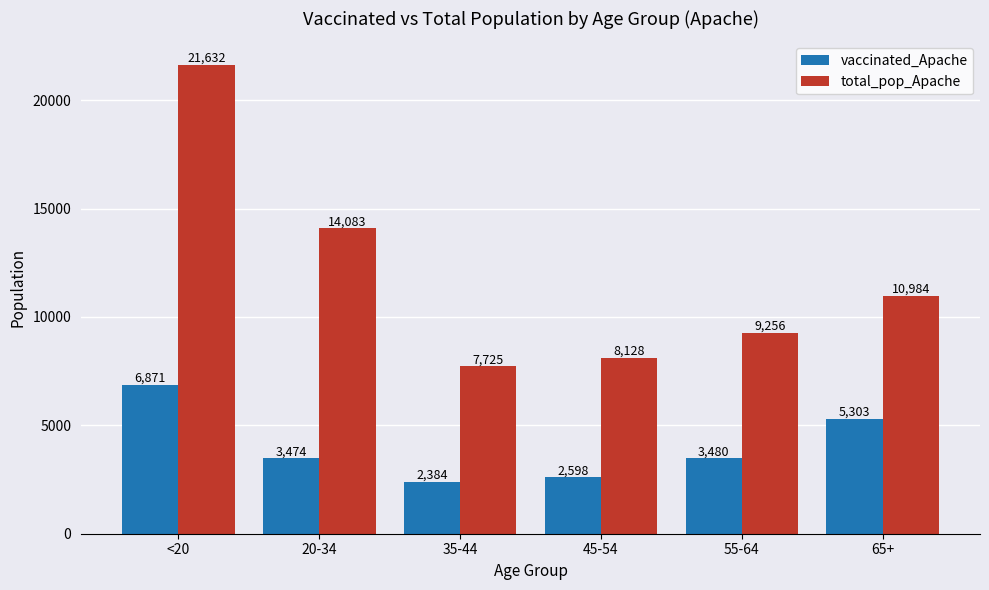

What position from the left is 35-44?

3